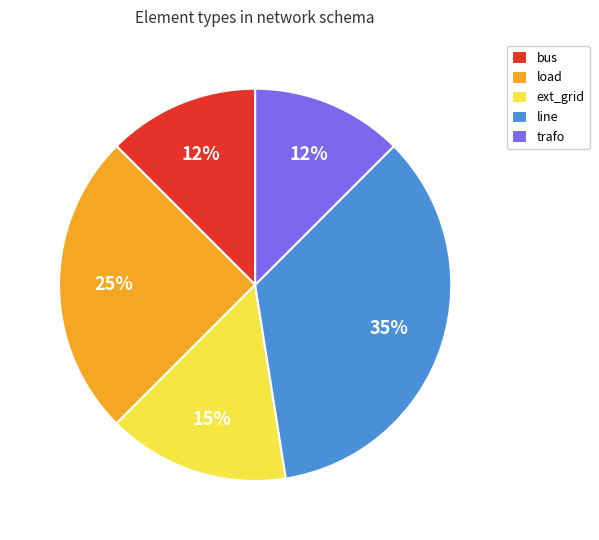

Does any single category account for the majority?

No